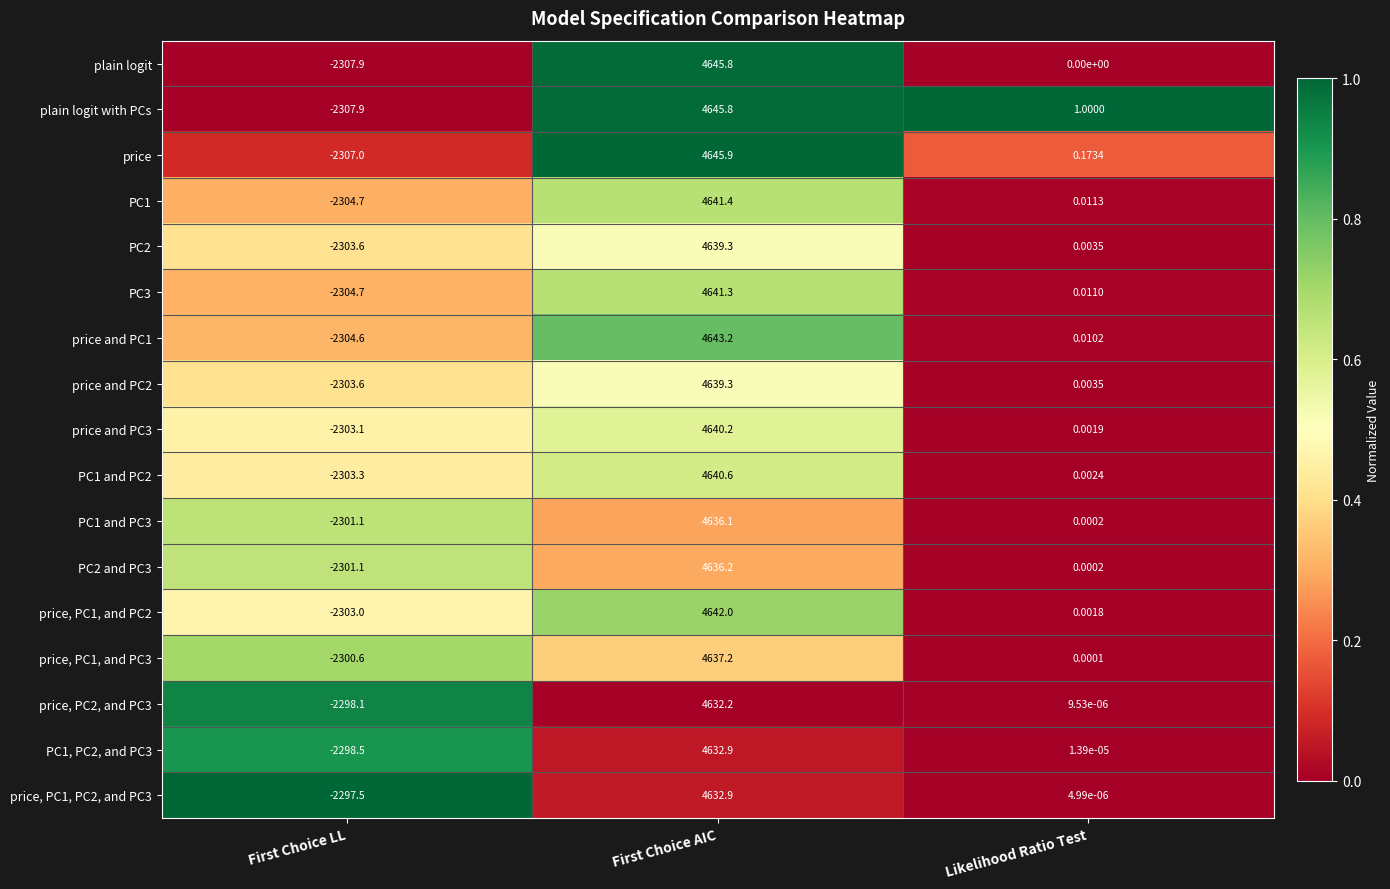

Where does the PC1 and PC2 series first go above 0?

First Choice AIC